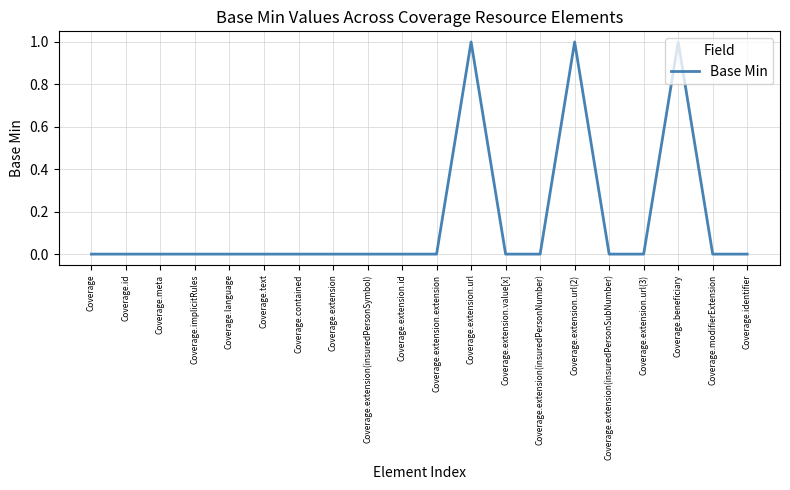

Does the chart display data point markers on the line(s)?

No